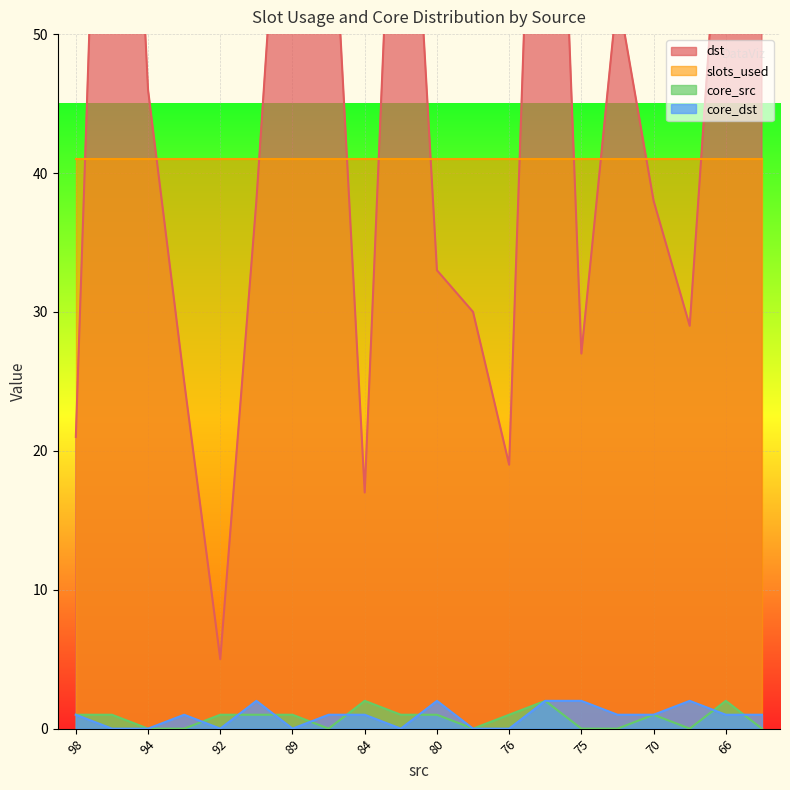

True or false: core_src has a value of 0 at 94.

True